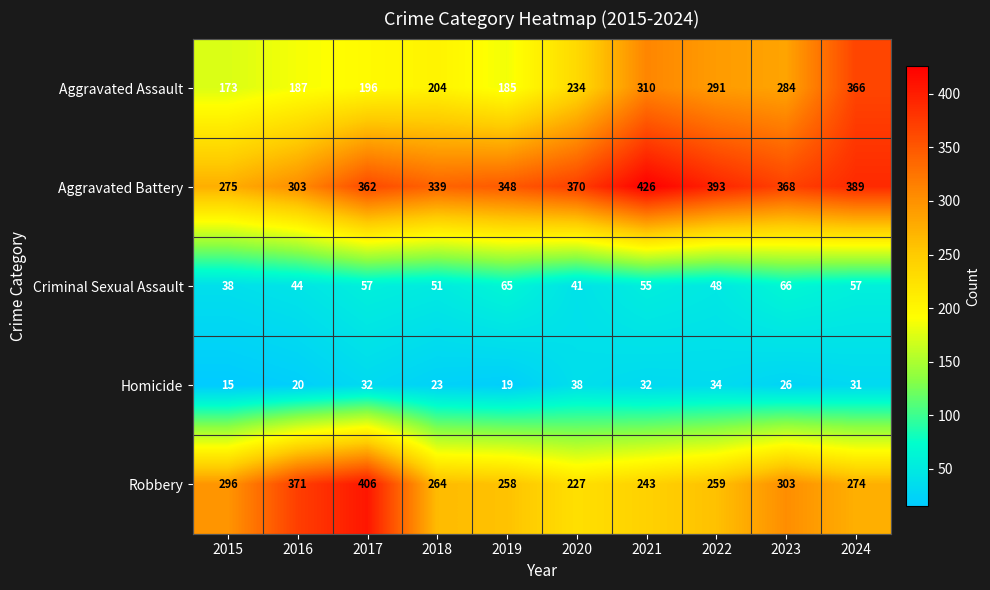

Is it true that Criminal Sexual Assault equals 51 at 2018?

True